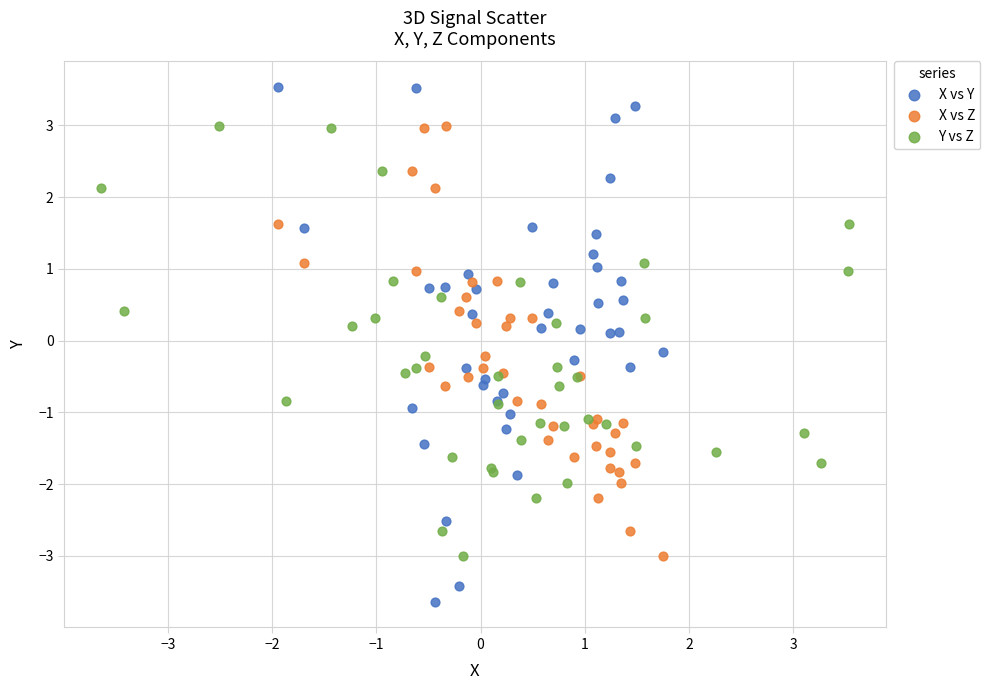

Which series reaches the minimum Y coordinate?

X vs Y